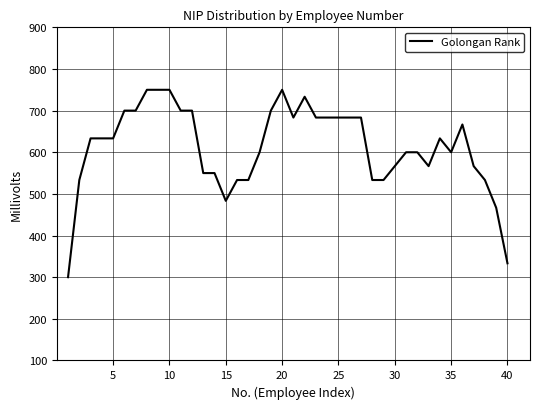

Is this an area chart (filled region under the line)?

No